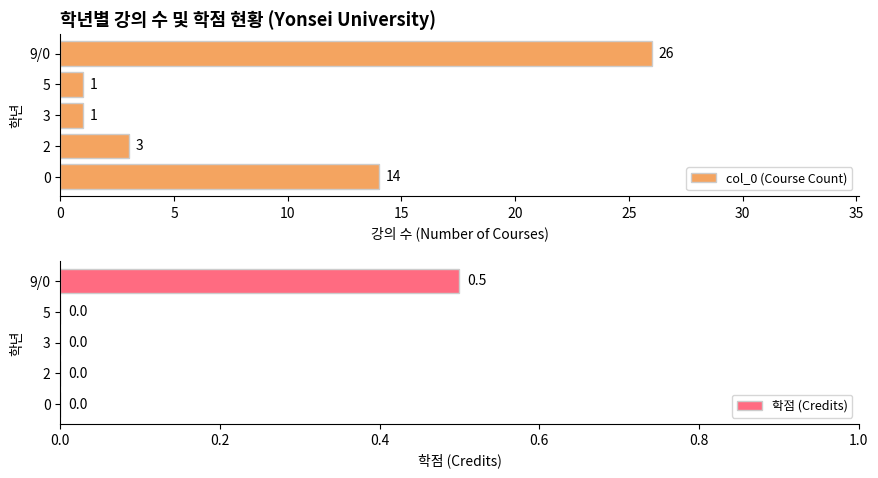

Which series has the largest total across all categories?

col_0 (Course Count)